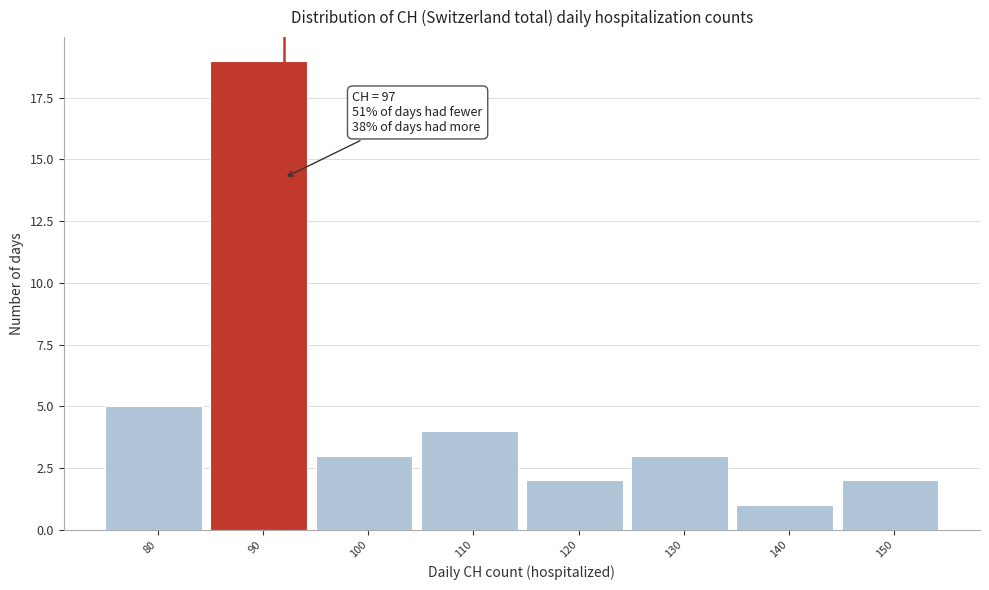

Reading left to right, what are all the values shown in this chart?

5	19	3	4	2	3	1	2